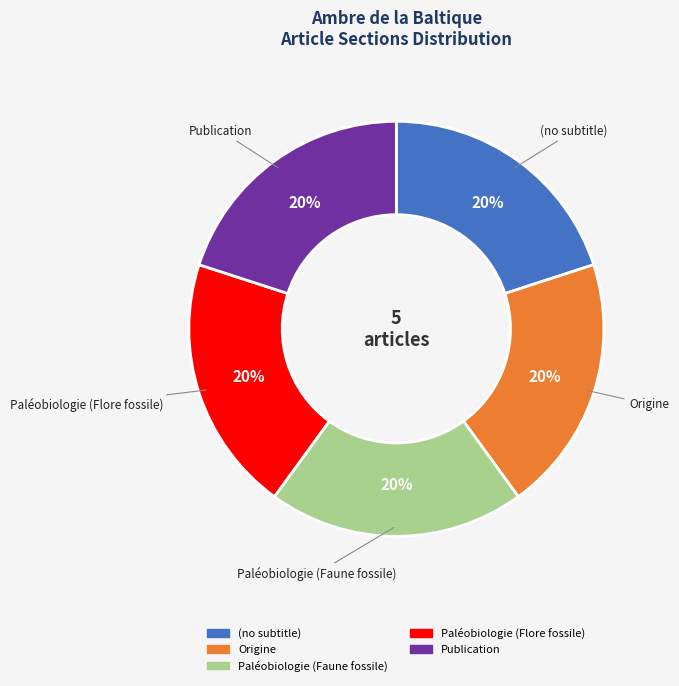

To the nearest percent, what is the combined percentage of Paléobiologie (Faune fossile) and Paléobiologie (Flore fossile)?

40%